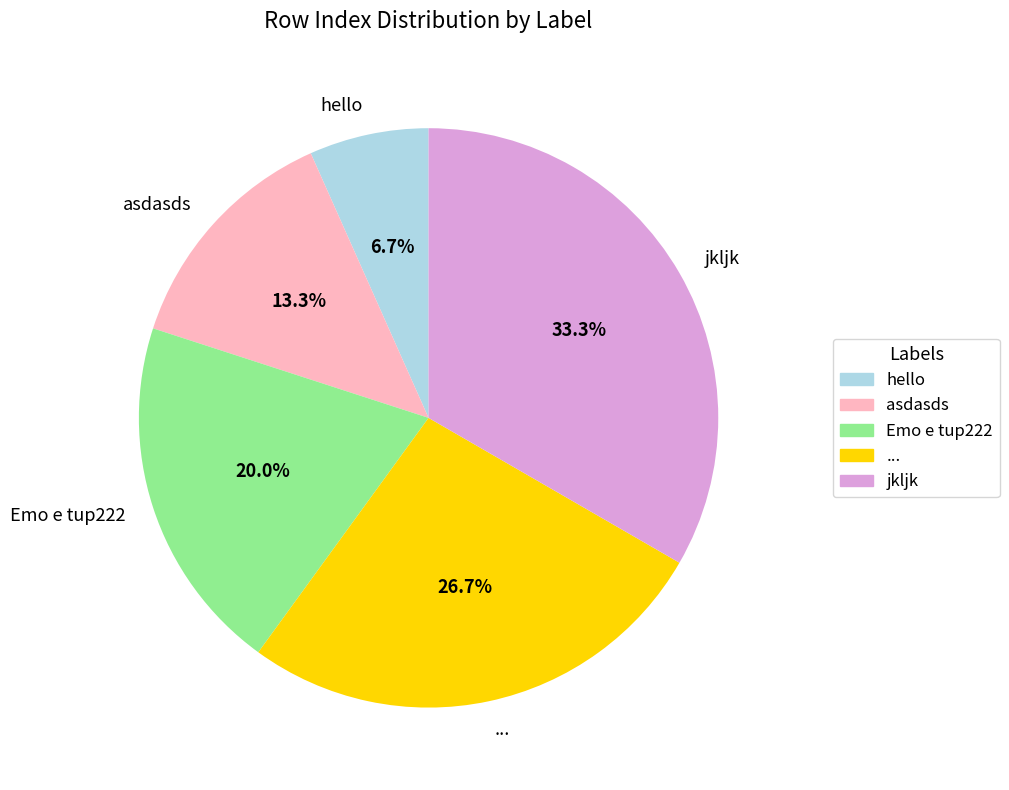

To the nearest percent, what portion does ... represent?

27%